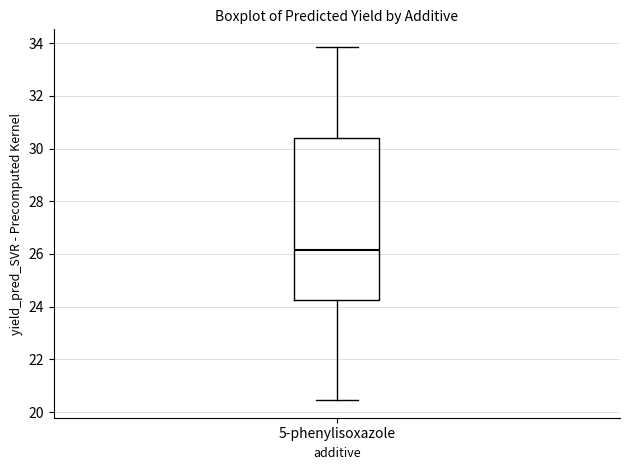

Read this box plot against the y-axis: the position of the median line, the range covered by the box, and the ends of both whiskers. The values are not printed on the chart, so give them approximately, as read against the axis.

median 26.2, box 24.2 to 30.4, whiskers 20.4 to 33.8